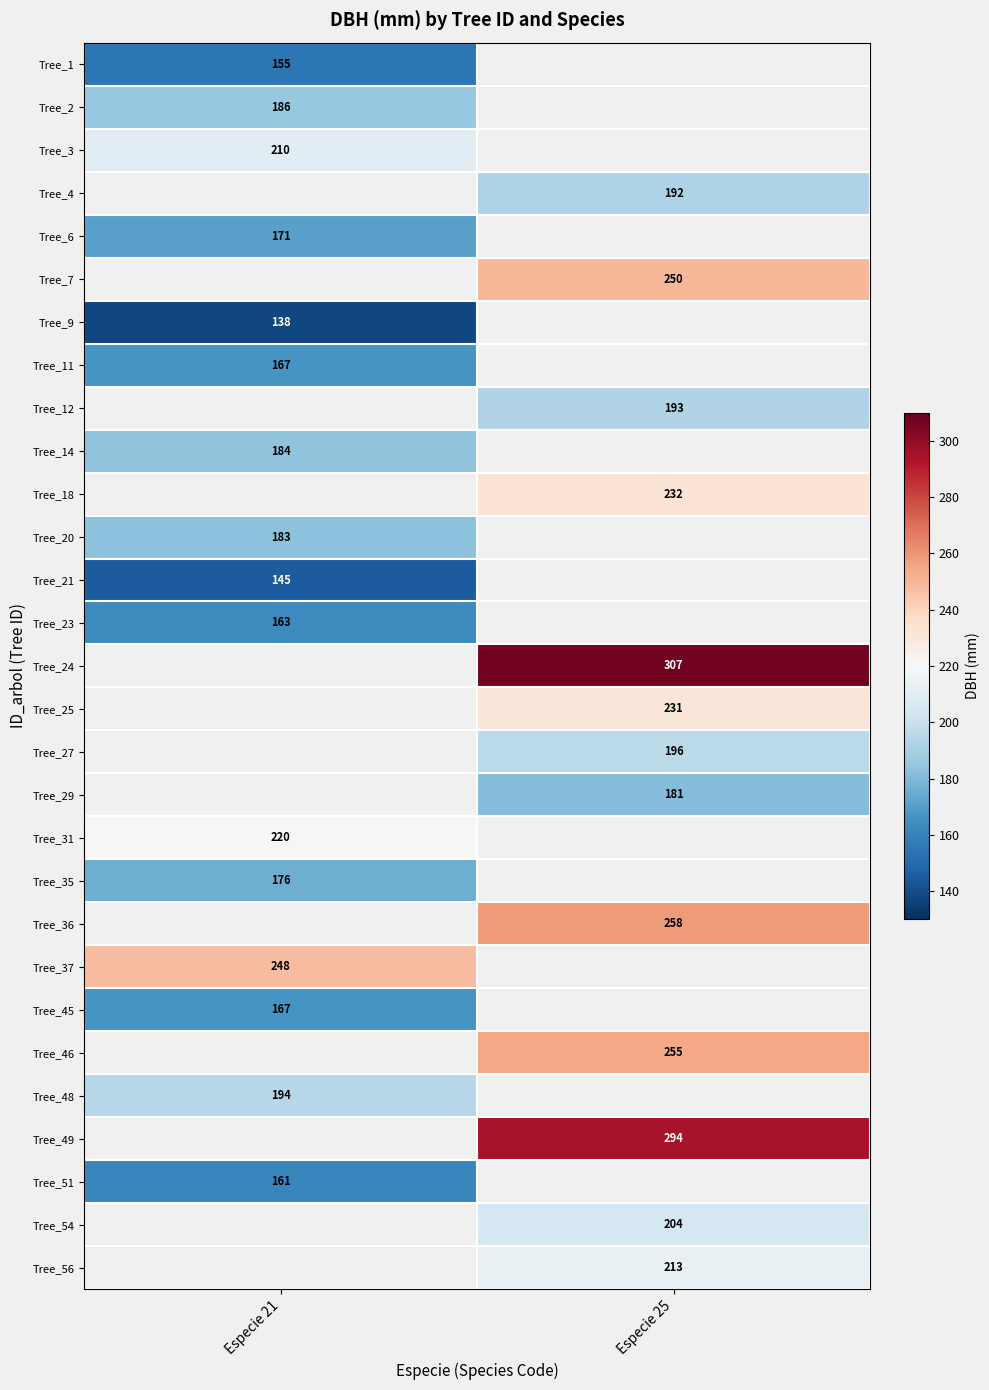

The Tree_1 series shows 155 at Especie 21. True or false?

True